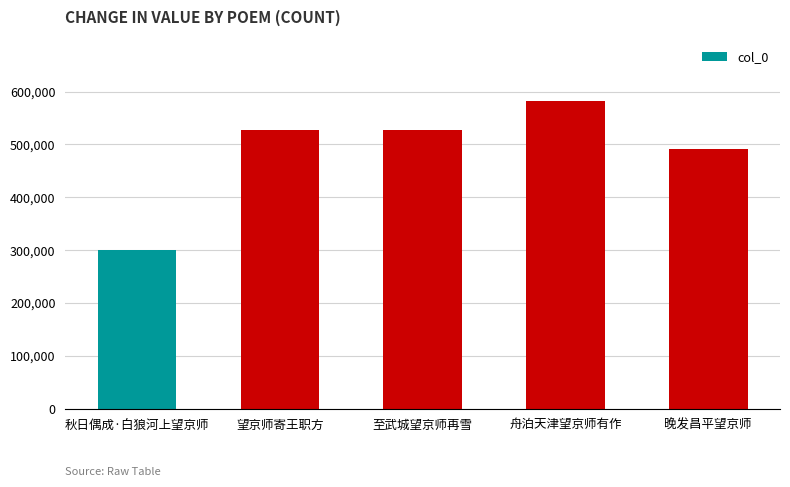

Which has a higher value, 秋日偶成·白狼河上望京师 or 至武城望京师再雪?

至武城望京师再雪